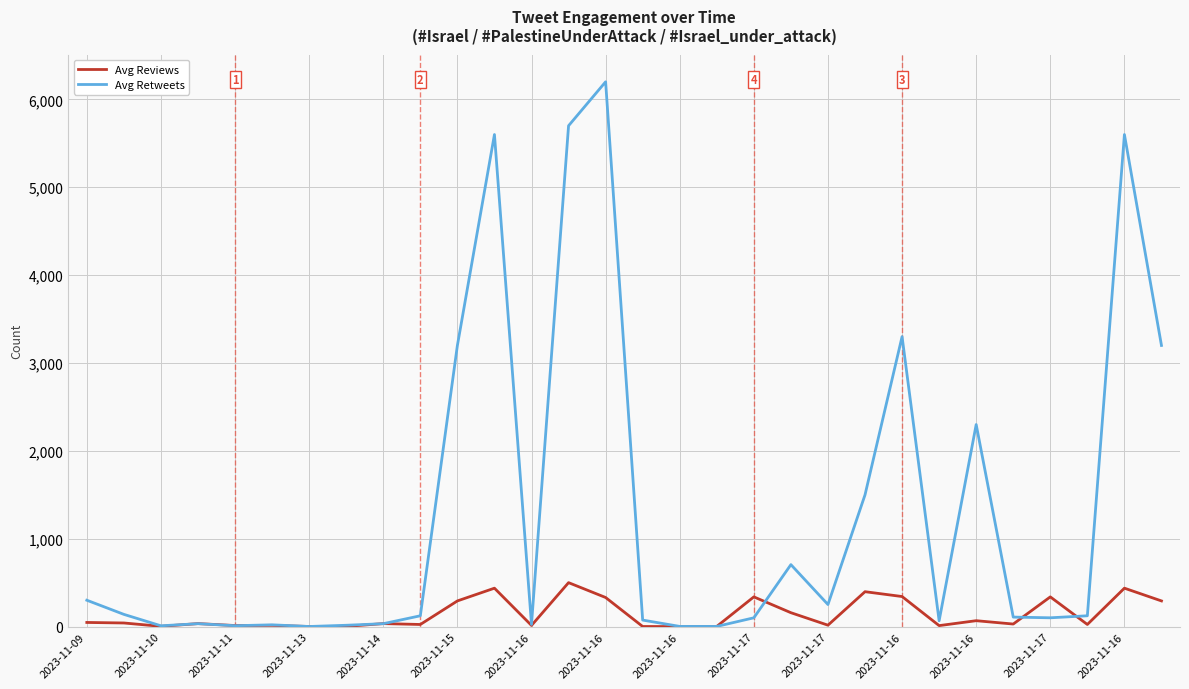

Which series has the largest total across all categories?

Avg Retweets